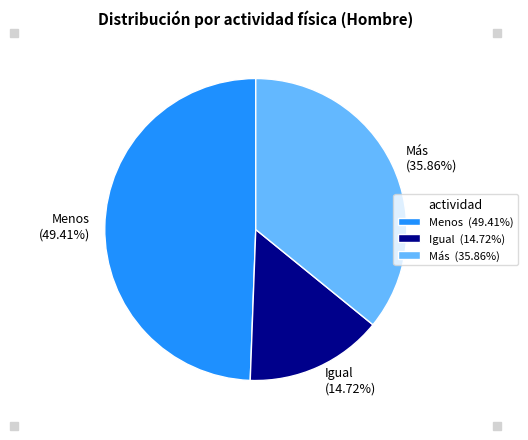

Rank the categories by value from lowest to highest.

Igual, Más, Menos